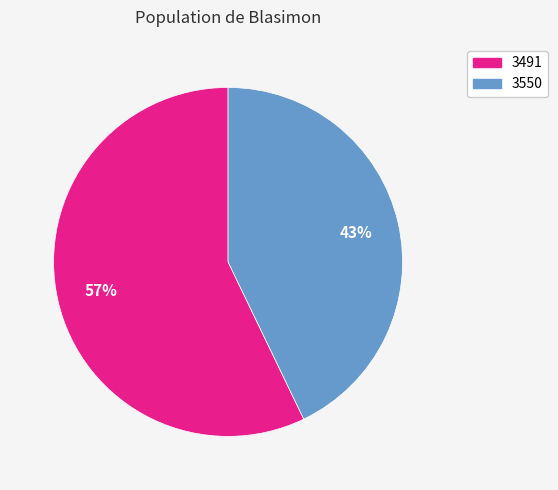

What percentage is the 3550 slice, to the nearest percent?

43%